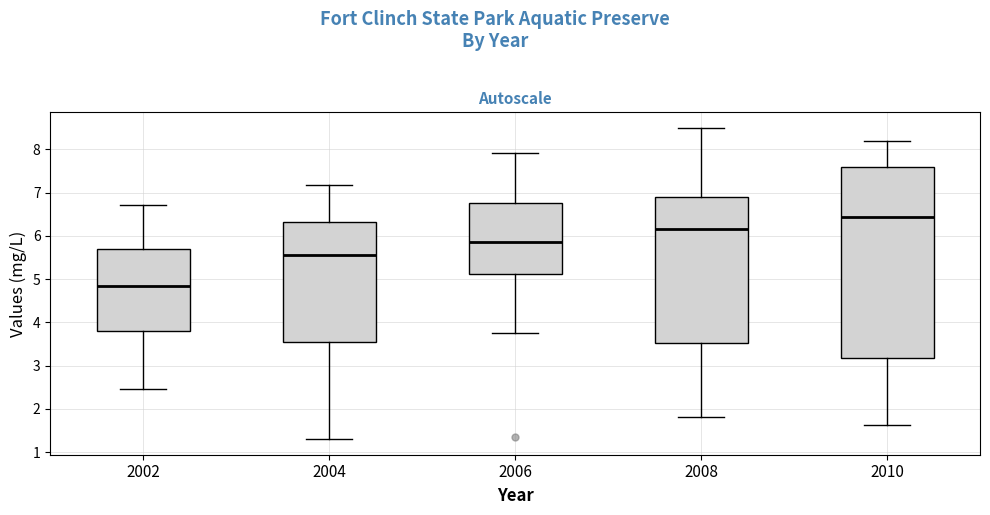

Where does the lower whisker of the box at x = 2002 end on the y-axis? The values are not printed on the chart, so give them approximately, as read against the axis.

2.5